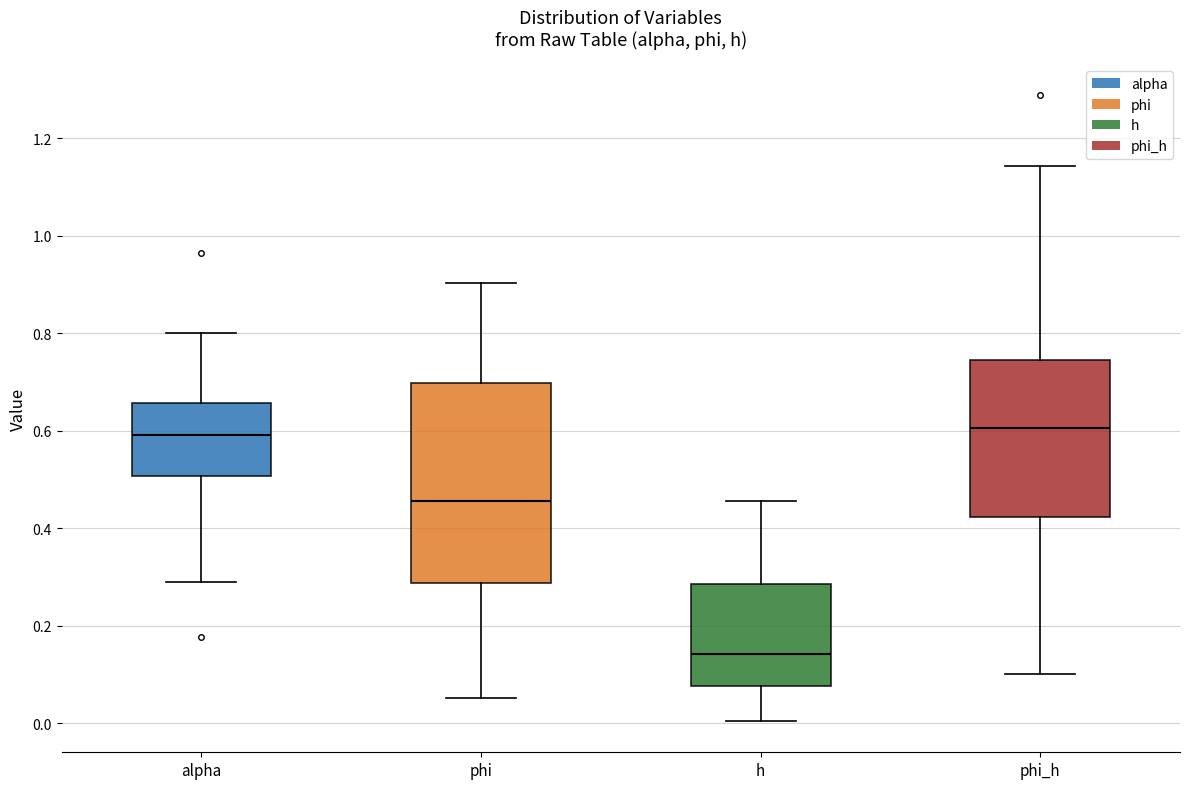

Reading left to right, read every box against the y-axis: the position of its median line, the range the box covers, and the ends of its whiskers. The values are not printed on the chart, so give them approximately, as read against the axis.

alpha: median 0.60, box 0.50 to 0.66, whiskers 0.28 to 0.80
phi: median 0.46, box 0.28 to 0.70, whiskers 0.06 to 0.90
h: median 0.14, box 0.08 to 0.28, whiskers 0.00 to 0.46
phi_h: median 0.60, box 0.42 to 0.74, whiskers 0.10 to 1.14